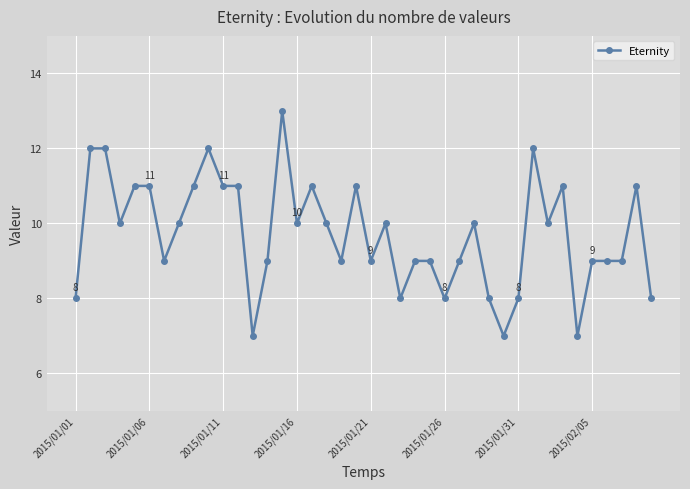

How many distinct data groups are displayed?

1